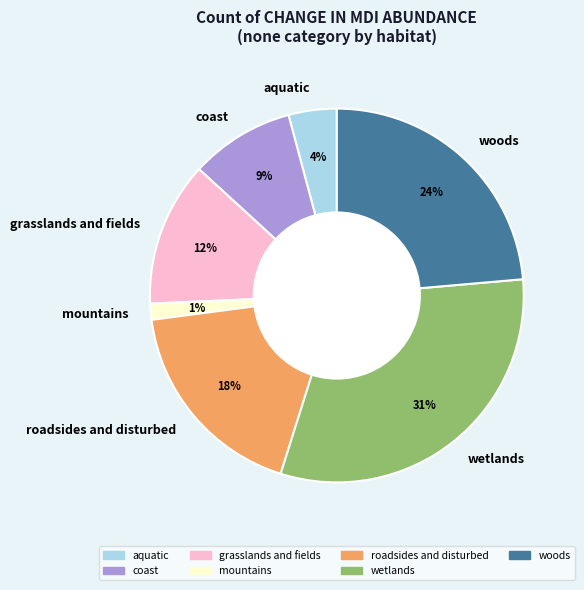

Is the sum of aquatic and coast greater than half?

No